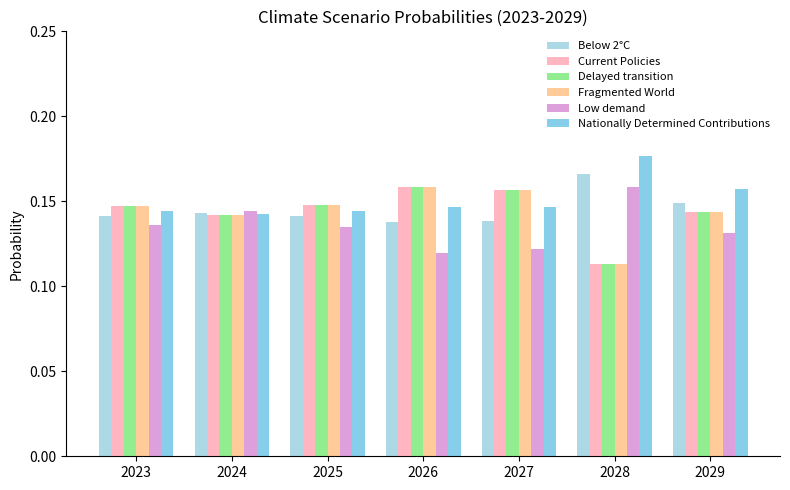

Between 2027 and 2025, which is larger?

2025